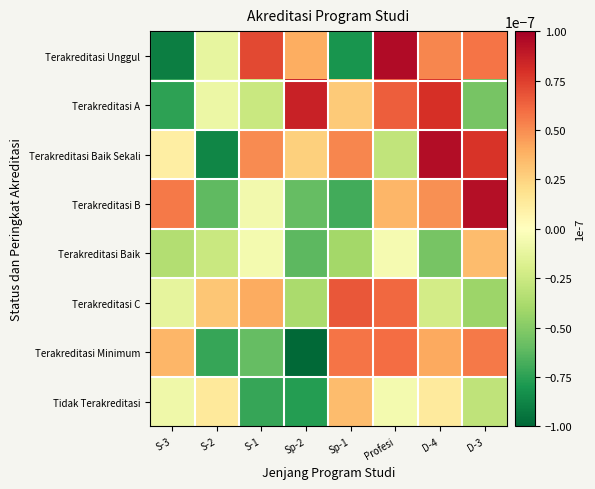

Between Sp-1 and D-4, which series saw the biggest shift?

Terakreditasi Unggul